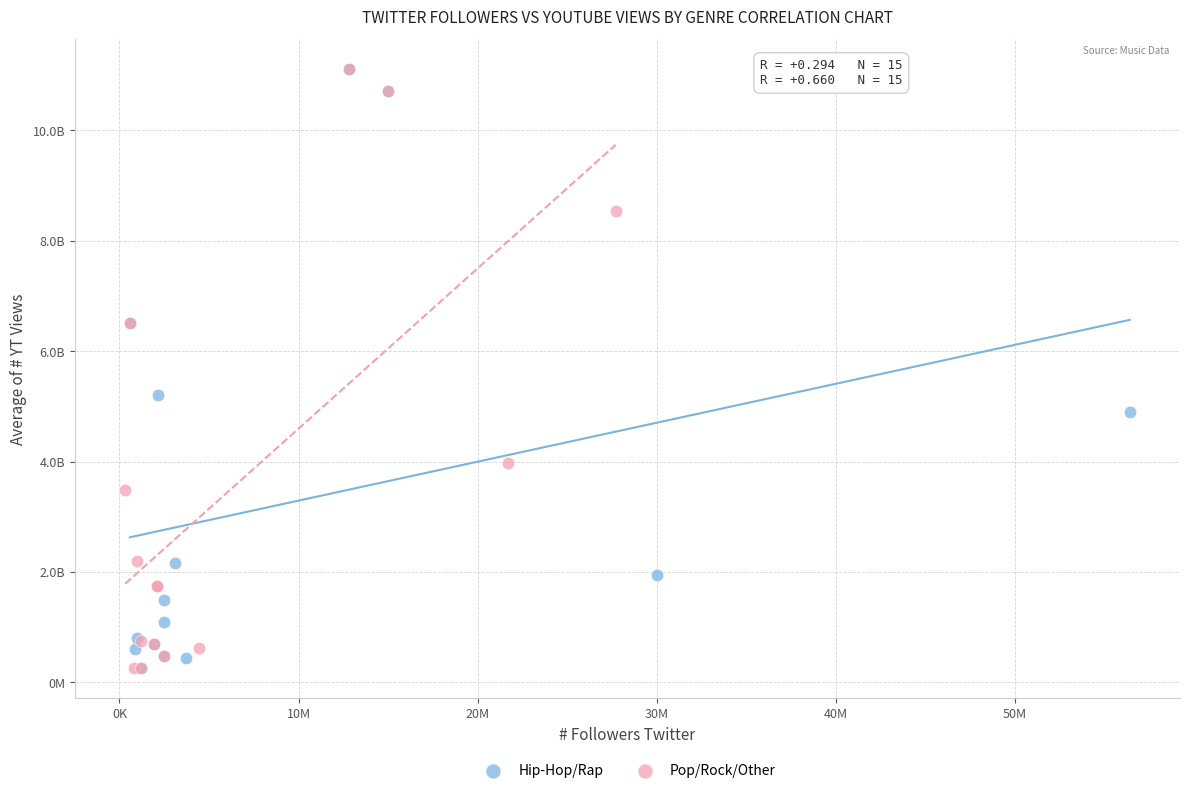

What are all the series names shown in the legend?

Hip-Hop/Rap, Pop/Rock/Other